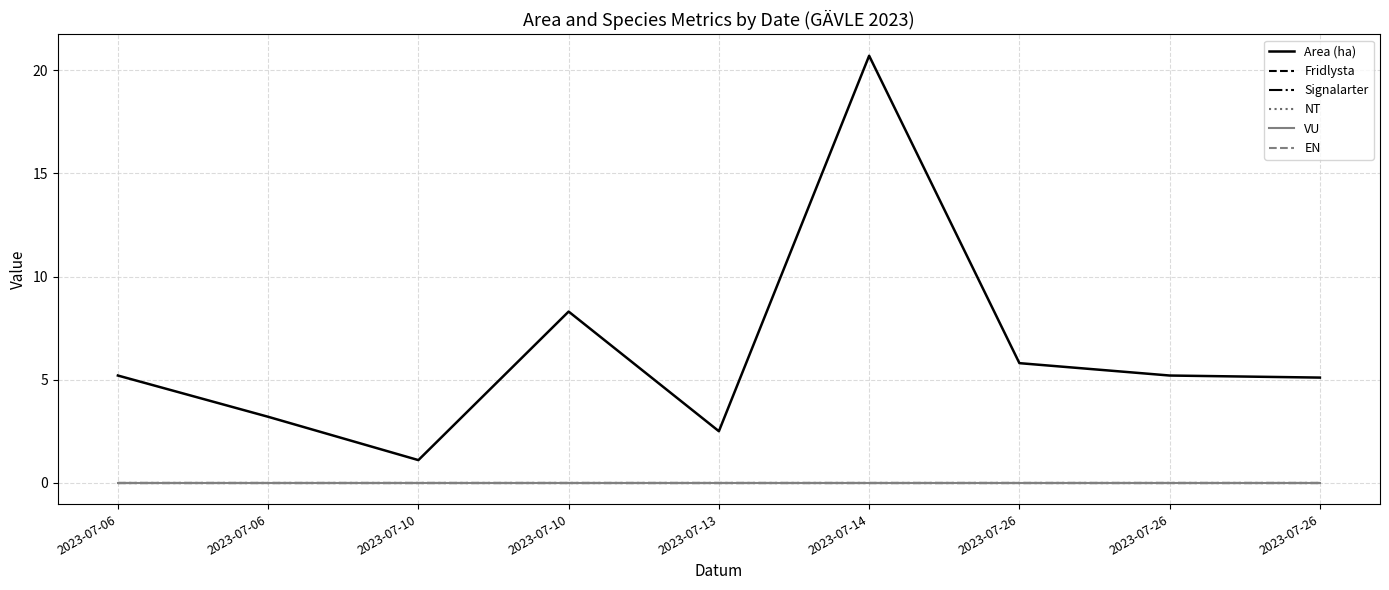

Is the value of EN at 2023-07-26 greater than the value of Area (ha) at 2023-07-10?

No